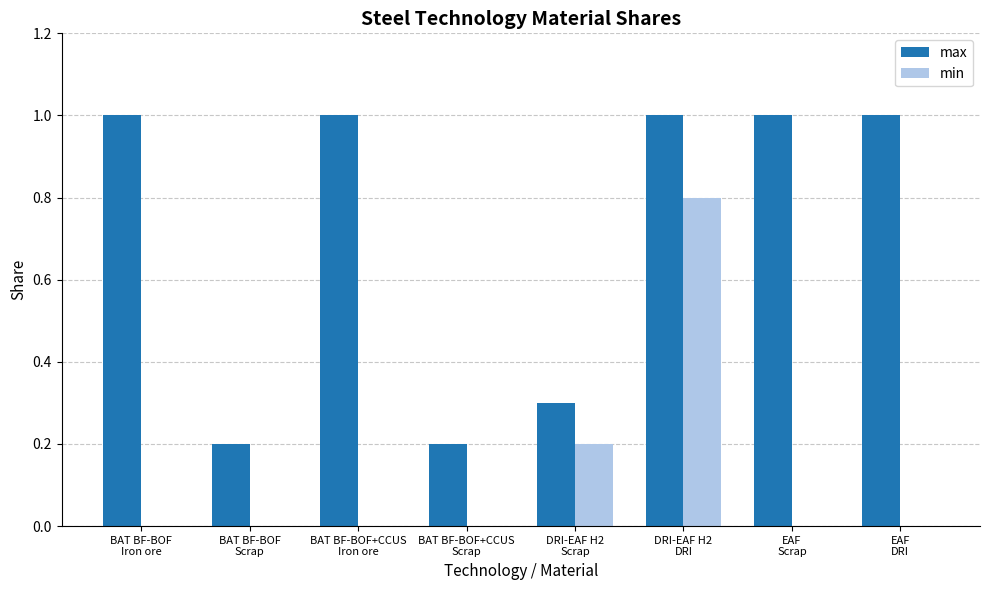

What is the highest value of the min series?

0.8